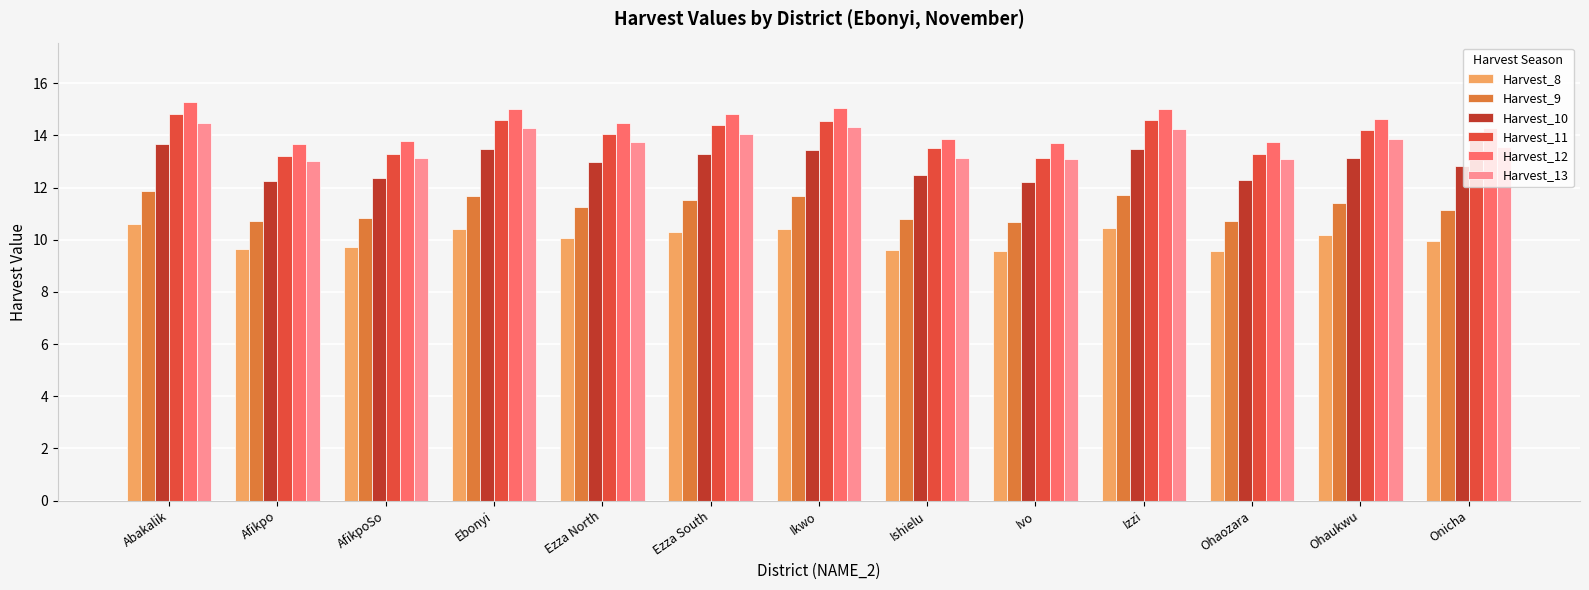

What is the spread (max minus min) of values at Ezza North?

4.4